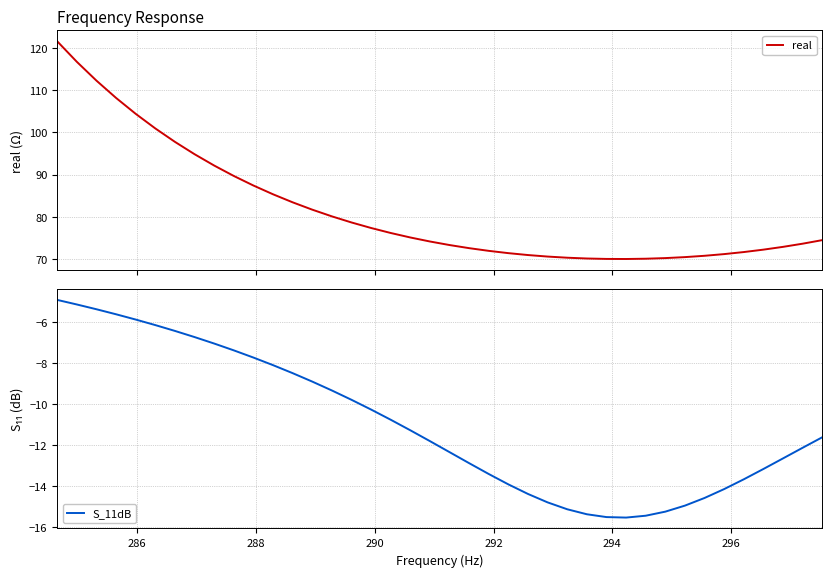

True or false: real and S_11dB cross at least once.

False